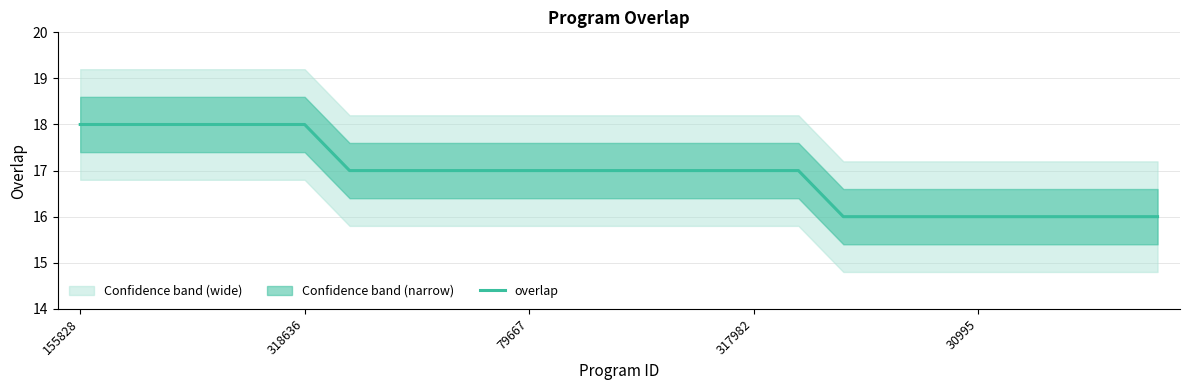

What position from the left is 155828?

1